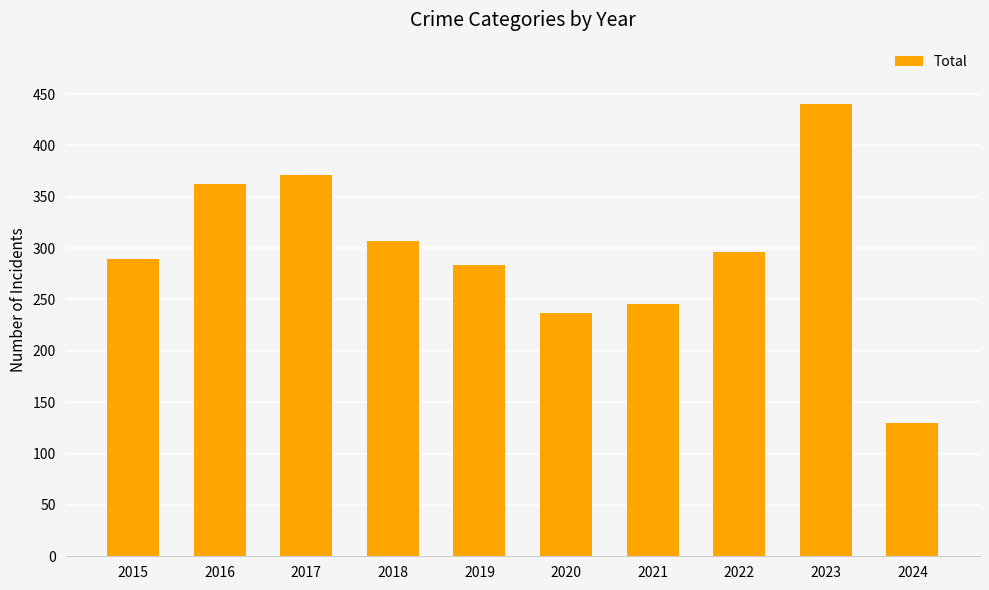

How many bars are there in total?

10